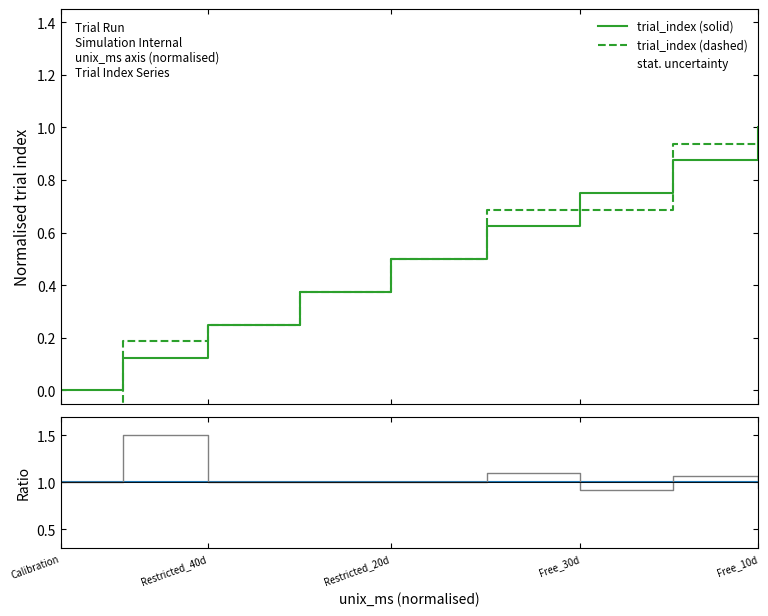

The value at Calibration is 0.4. True or false?

False